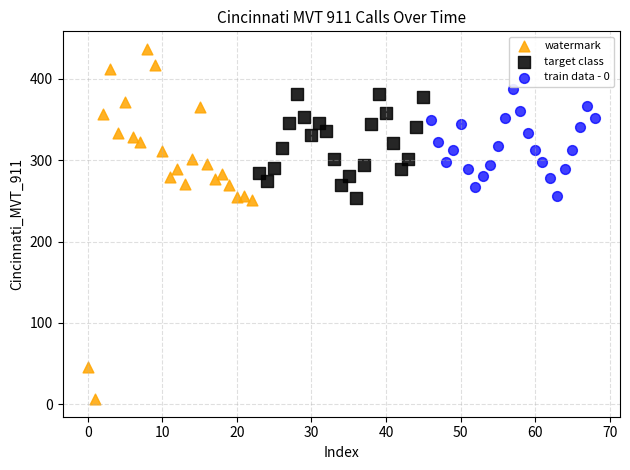

Which series has the largest Y range (max minus min)?

watermark